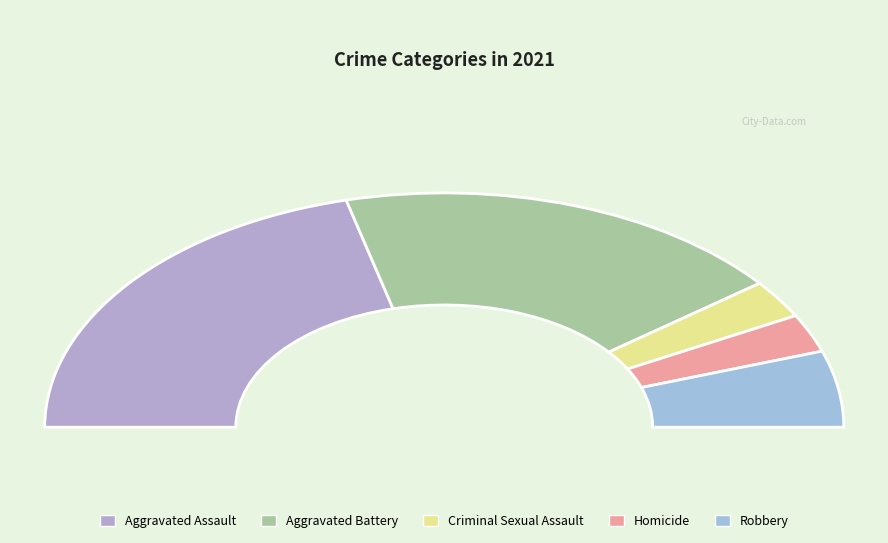

To the nearest percent, what percentage of the pie is Homicide?

5%